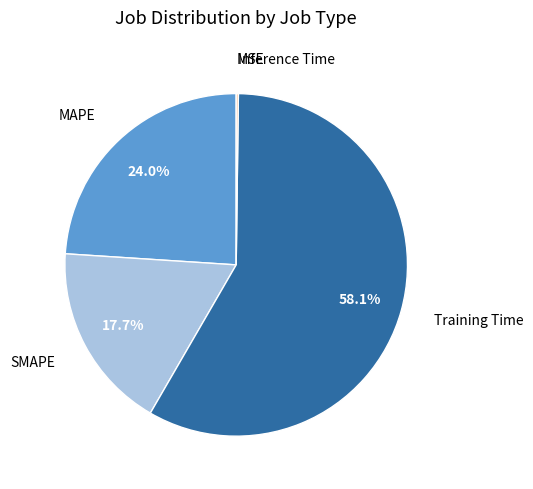

Does any single category account for the majority?

Yes